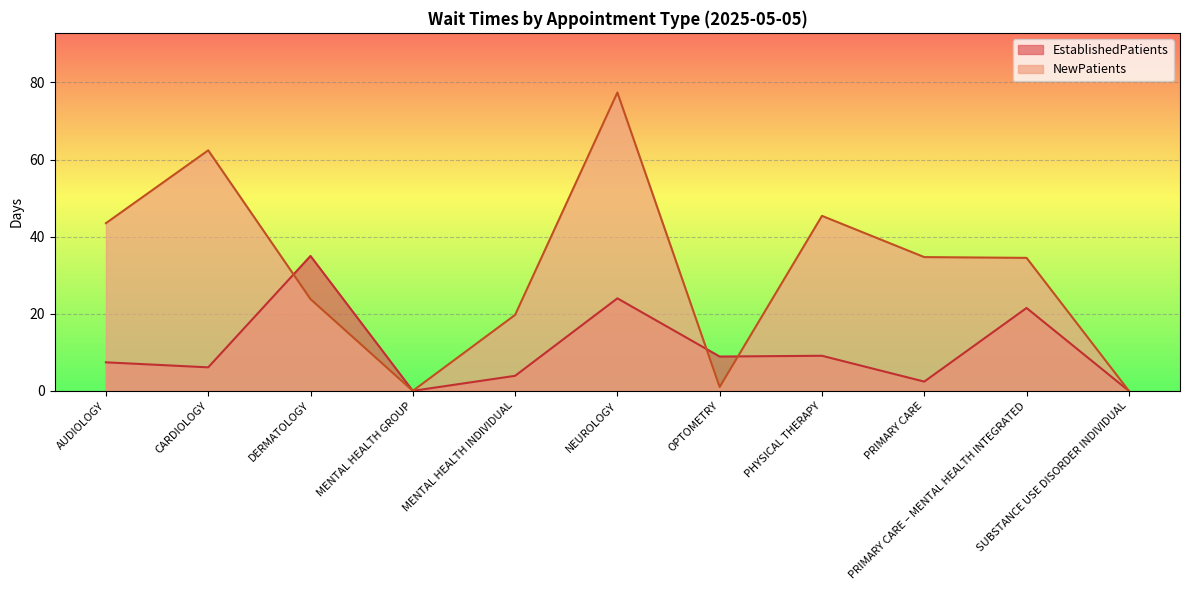

How many data points in EstablishedPatients are above 7?

6